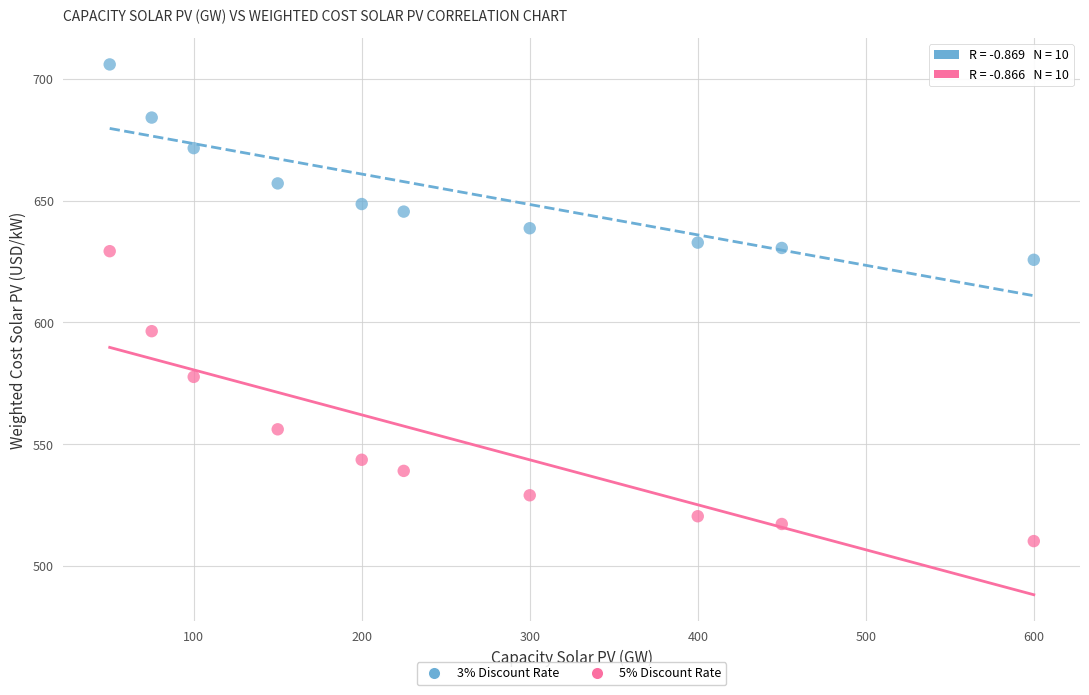

Across all data points, what is the range of Y values (max minus min)?

195.6